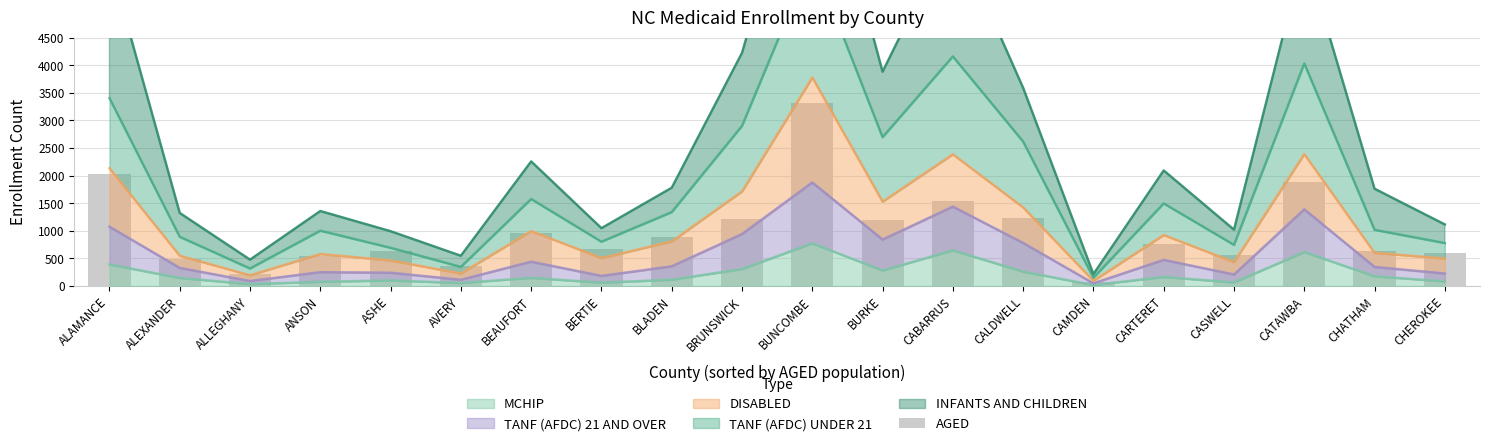

What value does the data have at CASWELL?

557